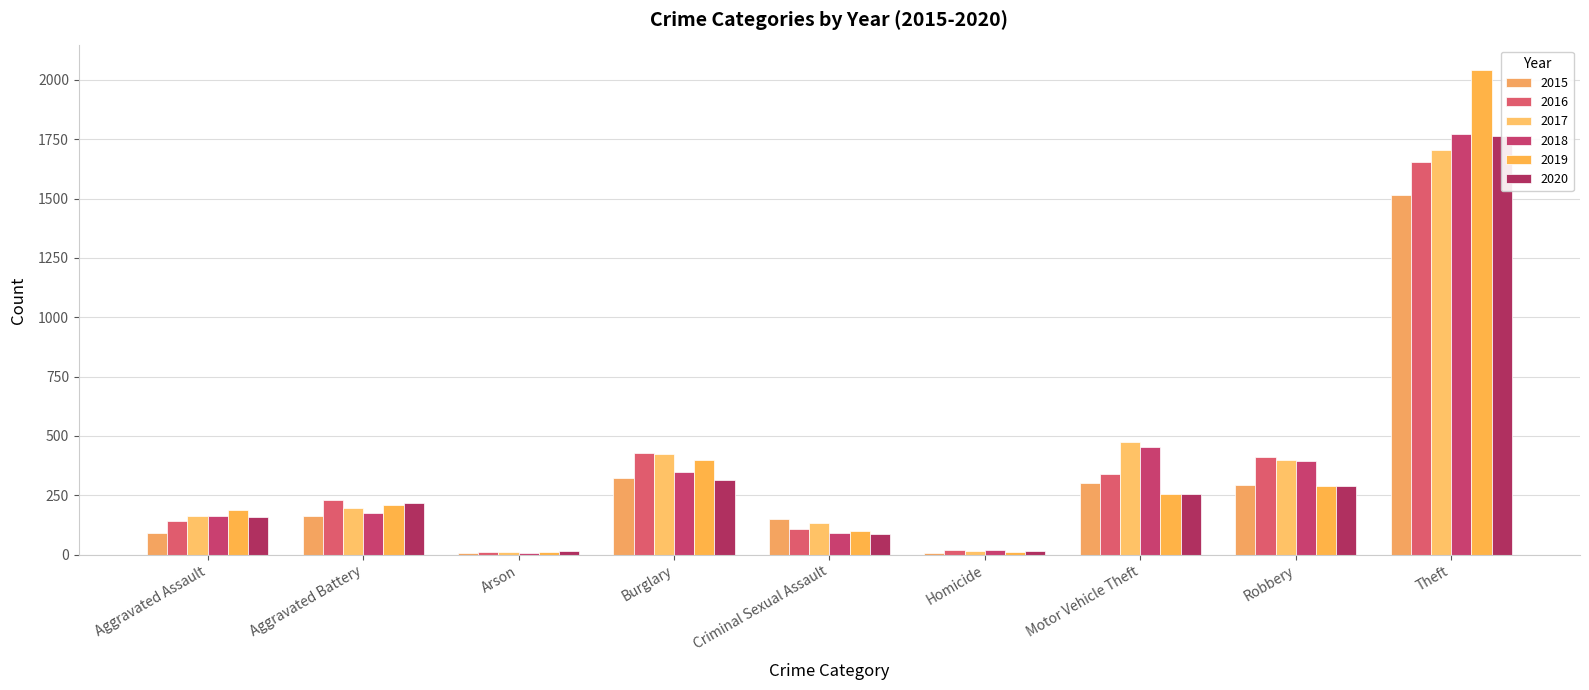

Where is 2019 nearest to the value 1027?

Burglary